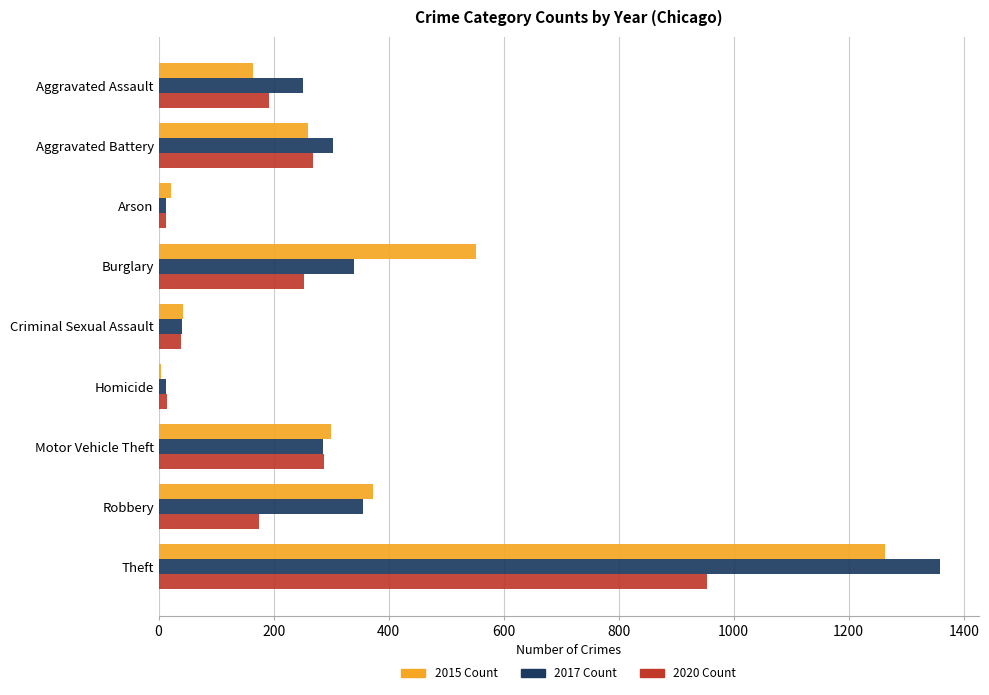

Which category has the highest value across all series?

Theft